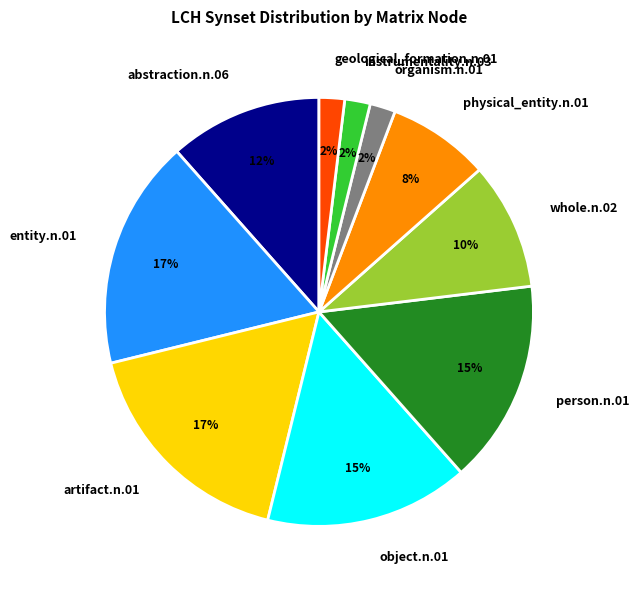

To the nearest percent, what is the difference between the geological_formation.n.01 and physical_entity.n.01 slice percentages?

6%